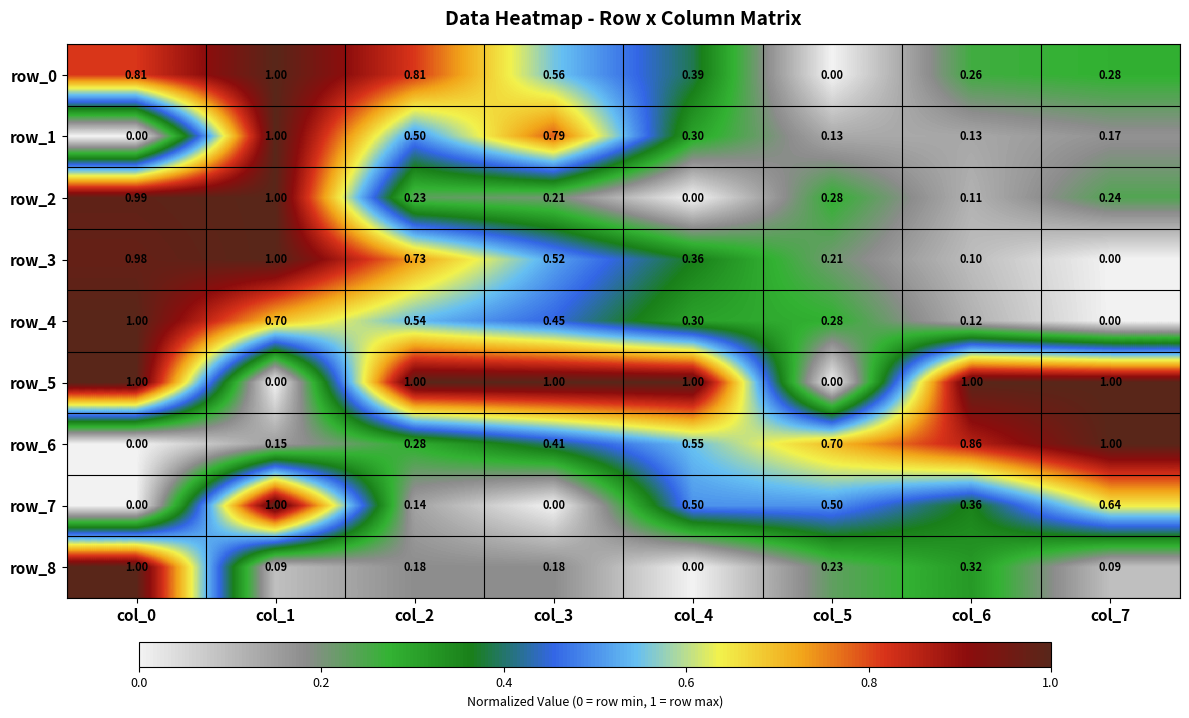

What is the sum of all row_1 values?

3.0